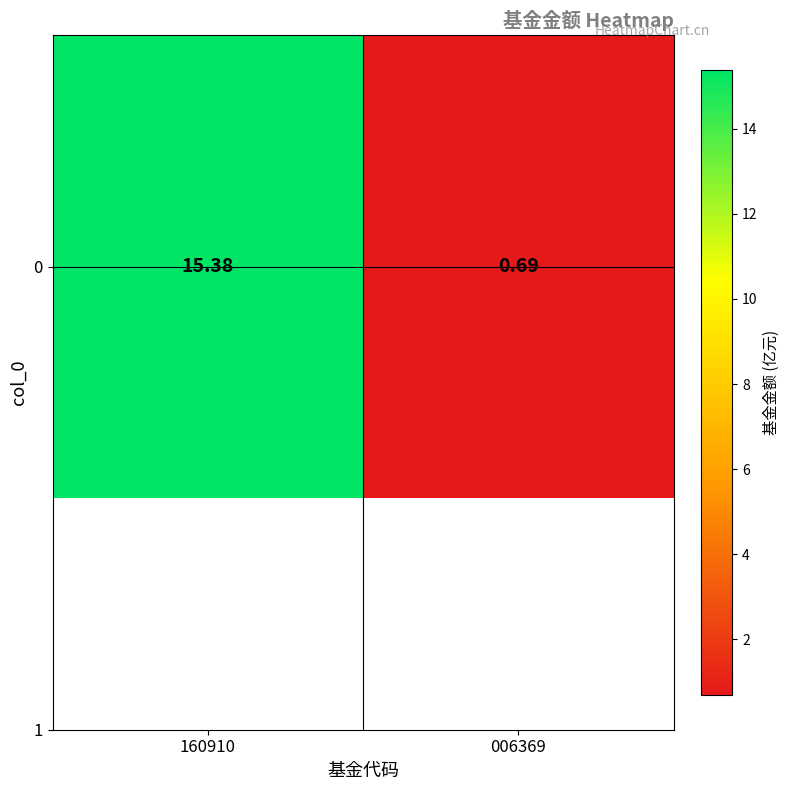

What is the sum of the values at 006369 and 160910?

16.1